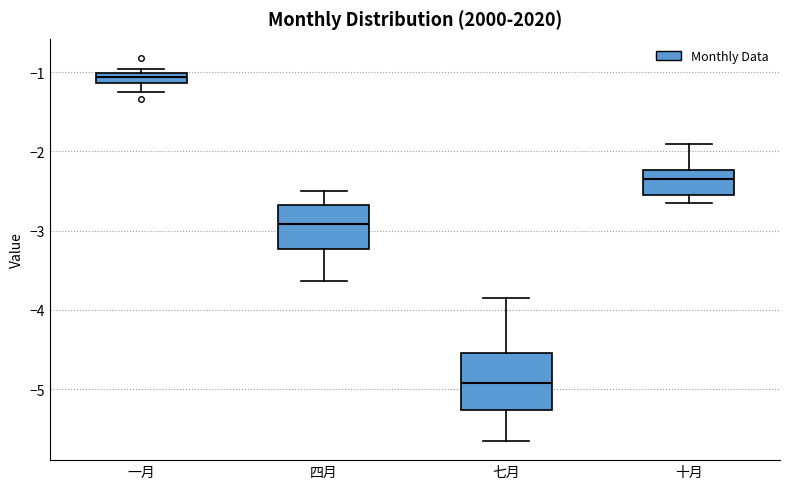

Which box has the lowest median line?

七月